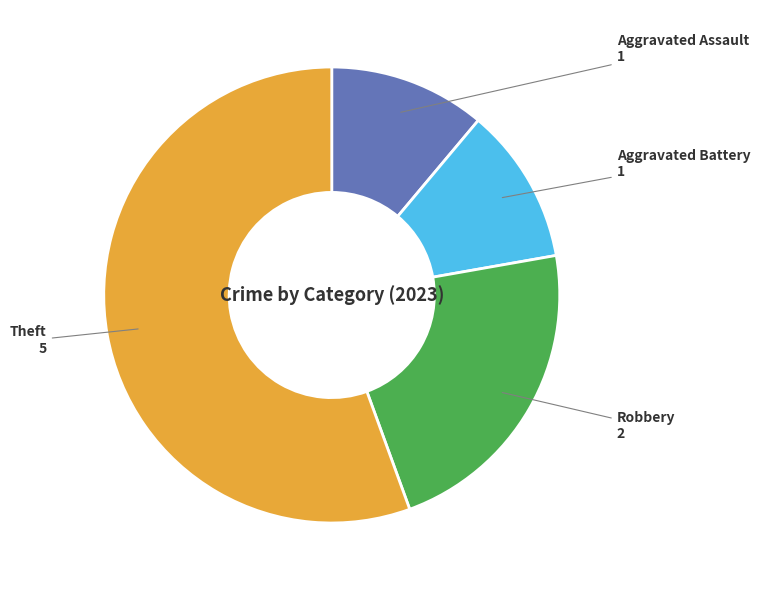

Is there a majority slice in this chart?

Yes